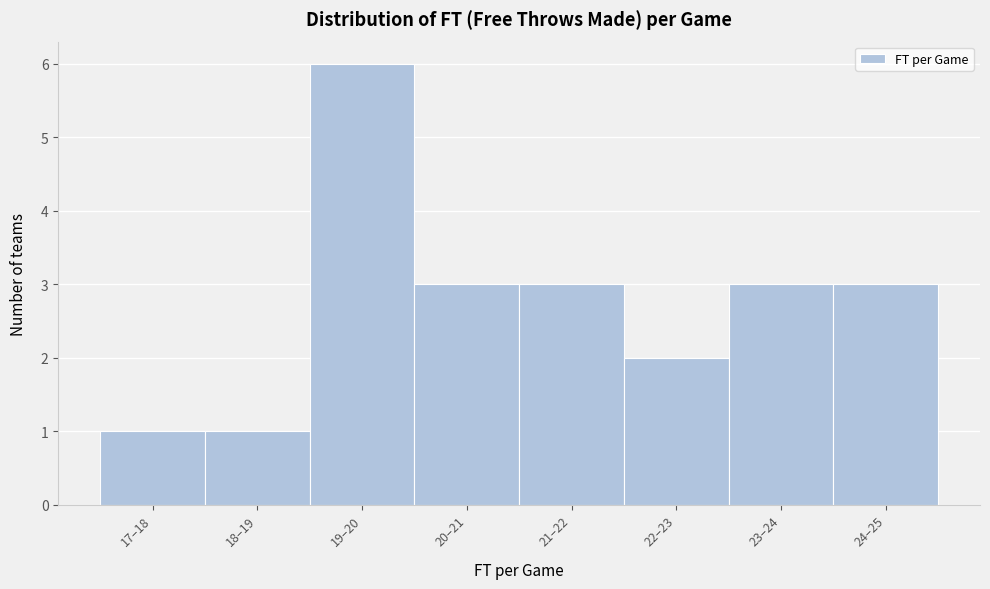

Reading right to left, list all the values displayed in this chart.

3	3	2	3	3	6	1	1